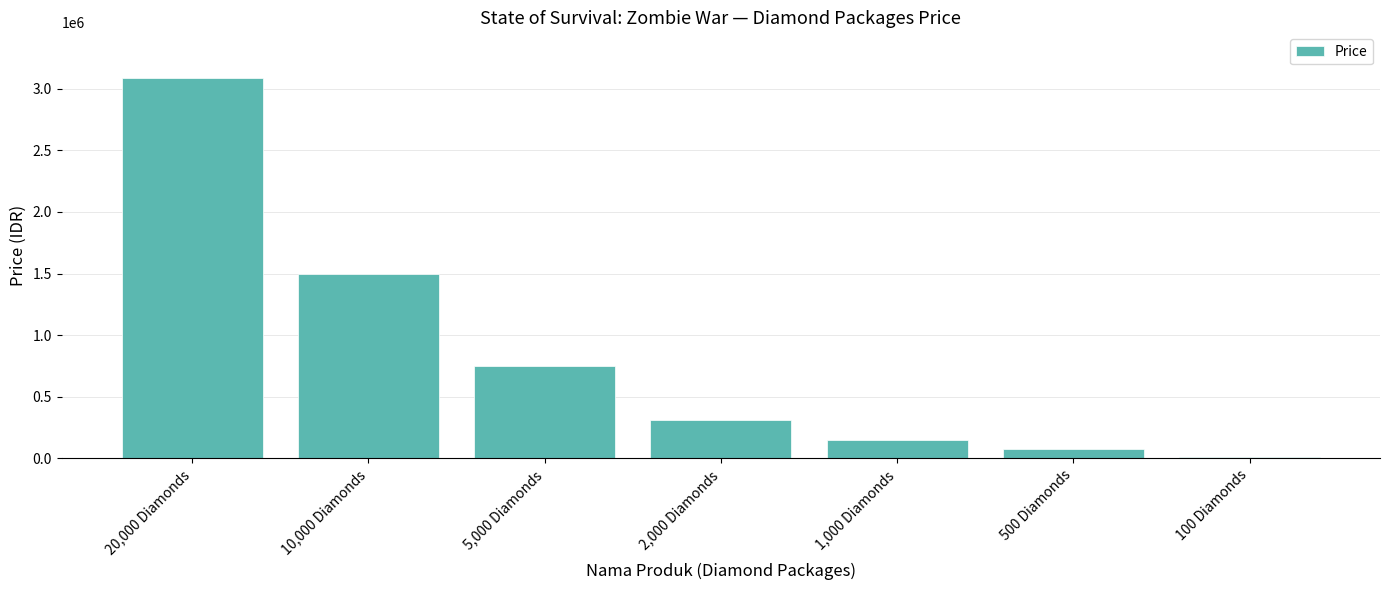

Reading right to left, transcribe all the data shown in this chart.

15020	74120	149180	308670	749630	1500200	3086700